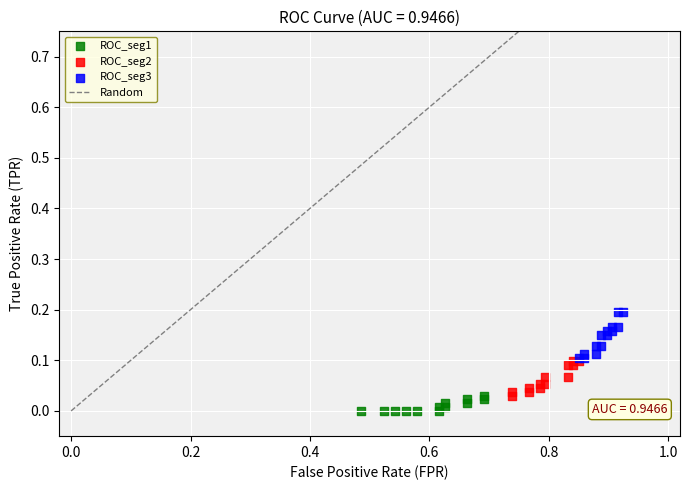

Which series reaches the maximum Y coordinate?

ROC_seg3